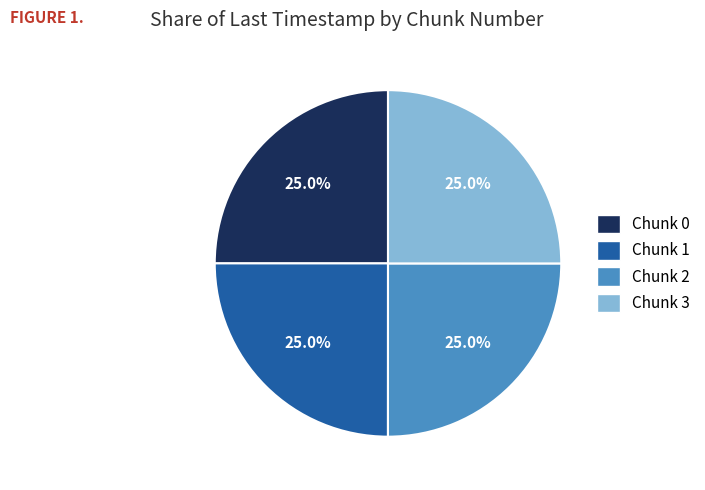

True or false: Chunk 0 accounts for 19% of the total.

False